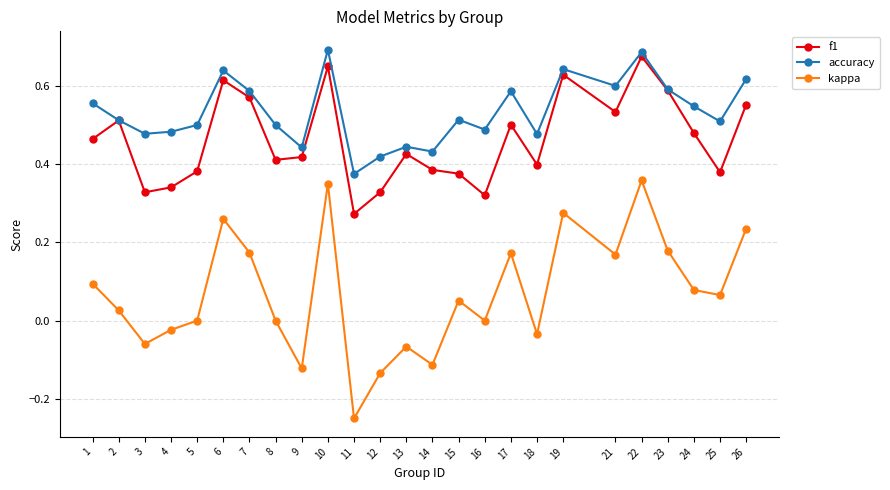

The value of accuracy at 16 is 0.5. True or false?

True